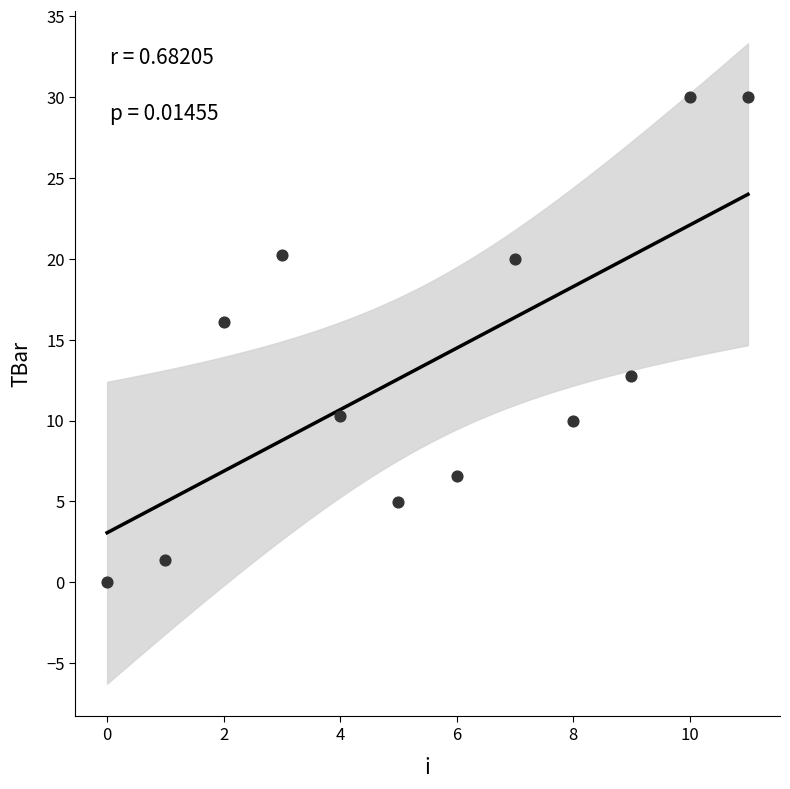

What Y value in the scatter plot is closest to 15?

16.1